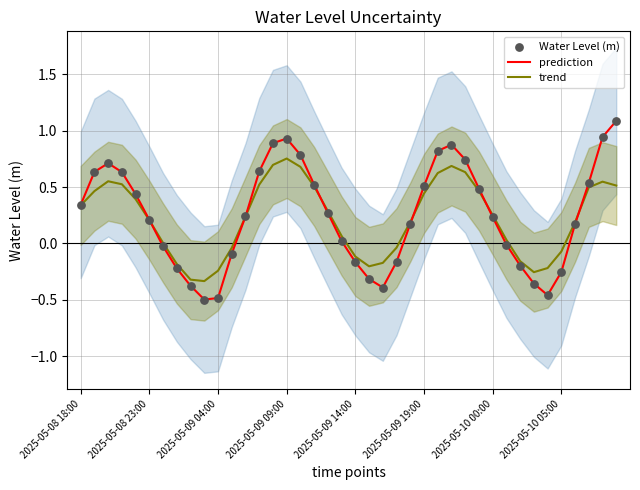

Which series reaches the minimum Y coordinate?

prediction